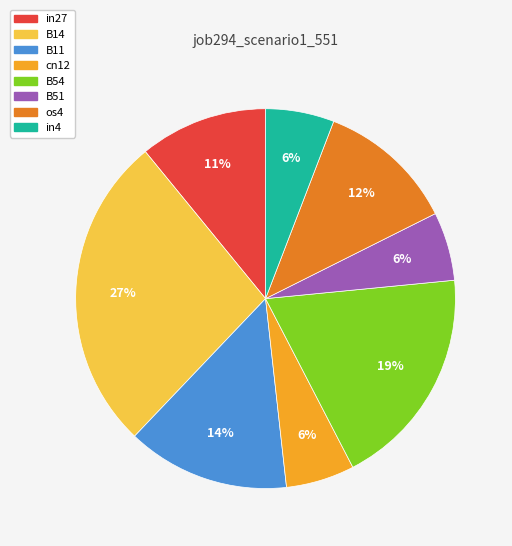

How many segments does this pie chart have?

8